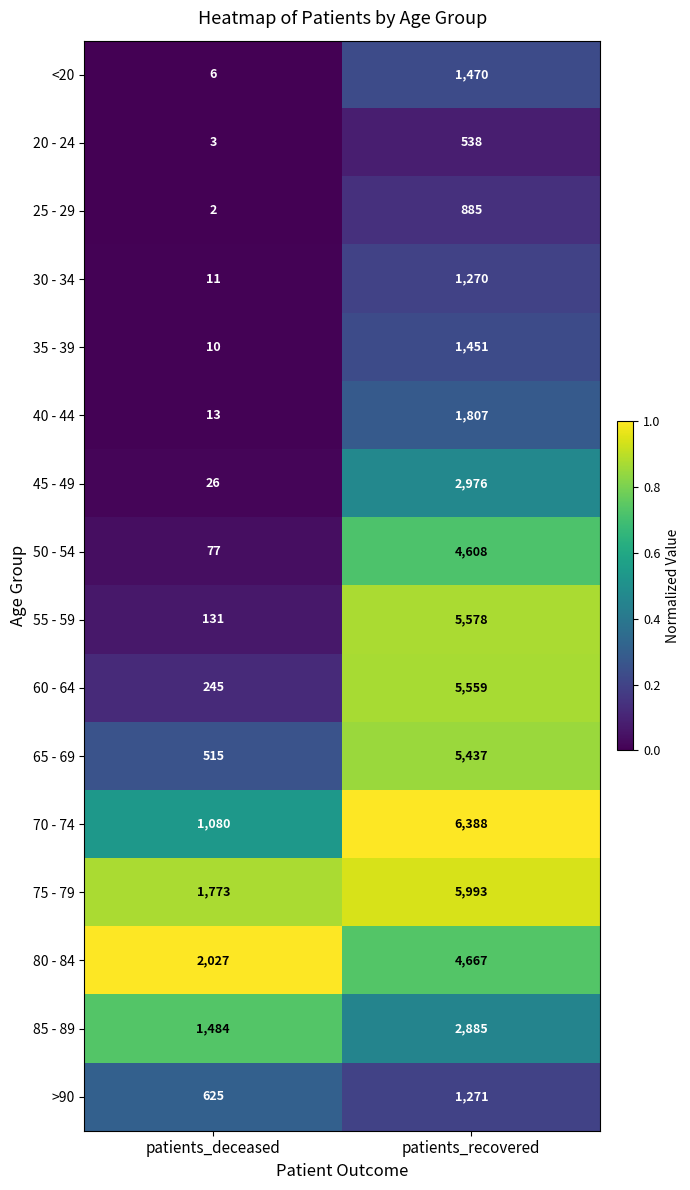

At patients_deceased, list the series in order from largest to smallest.

80 - 84, 75 - 79, 85 - 89, 70 - 74, >90, 65 - 69, 60 - 64, 55 - 59, 50 - 54, 45 - 49, 40 - 44, 30 - 34, 35 - 39, <20, 20 - 24, 25 - 29